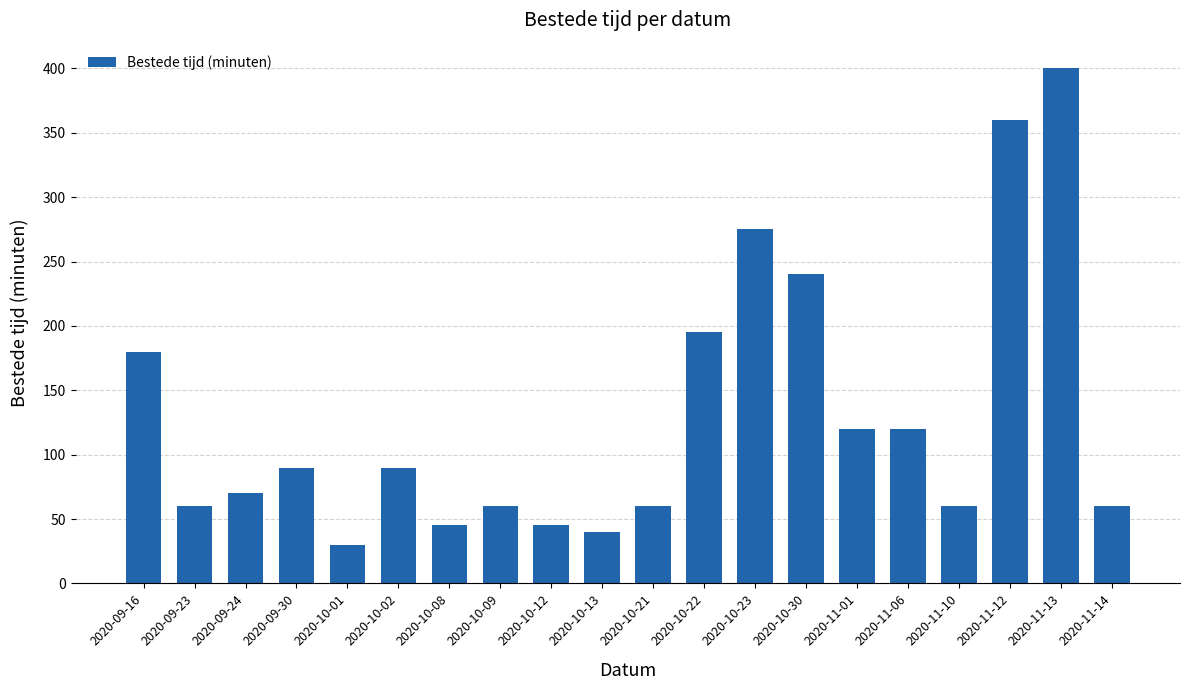

How many bars are there in total?

20